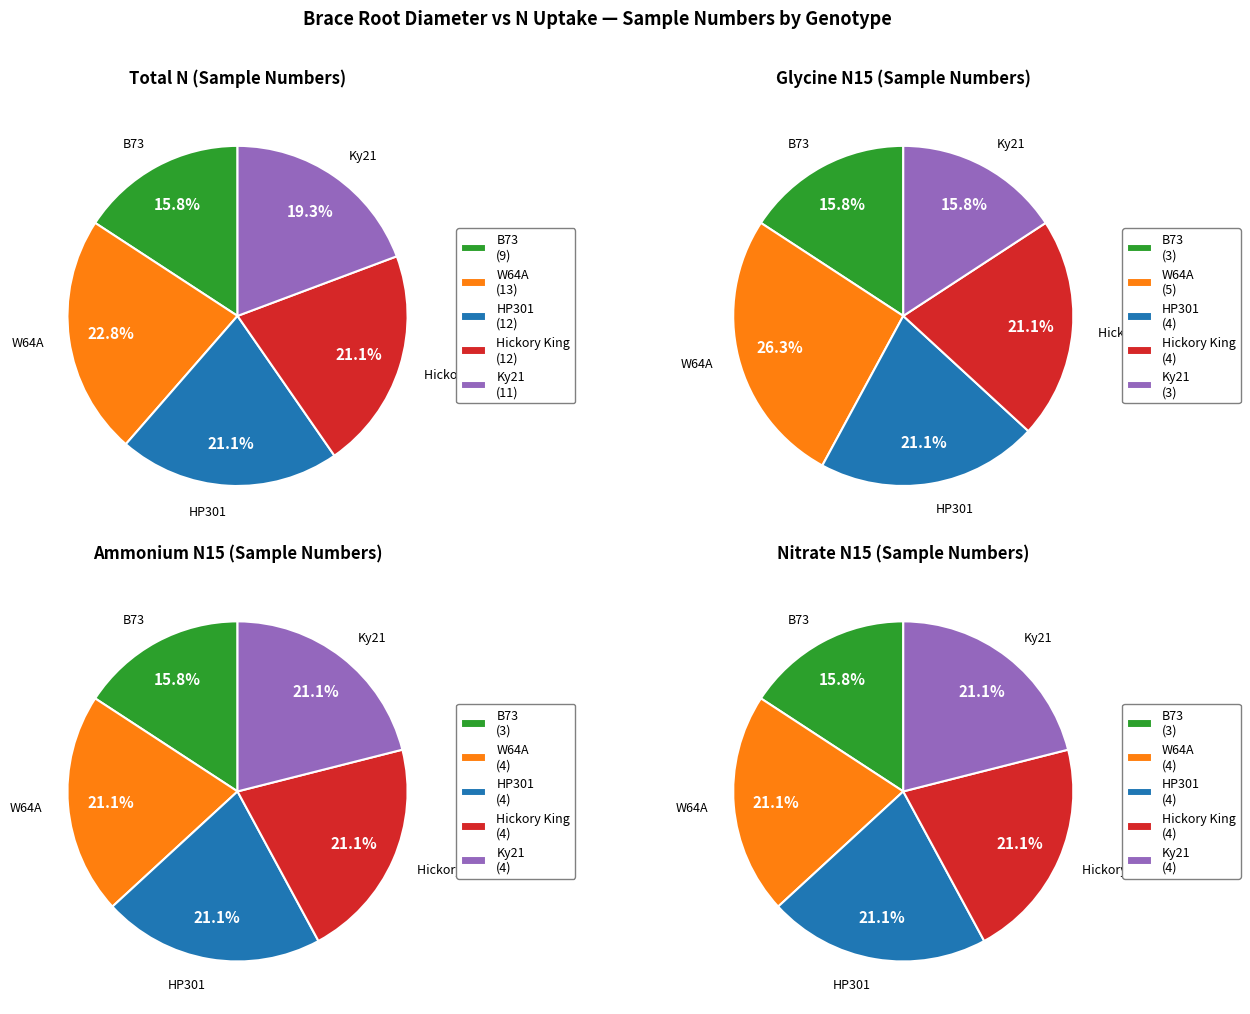

To the nearest percent, what is the average slice percentage?

20%